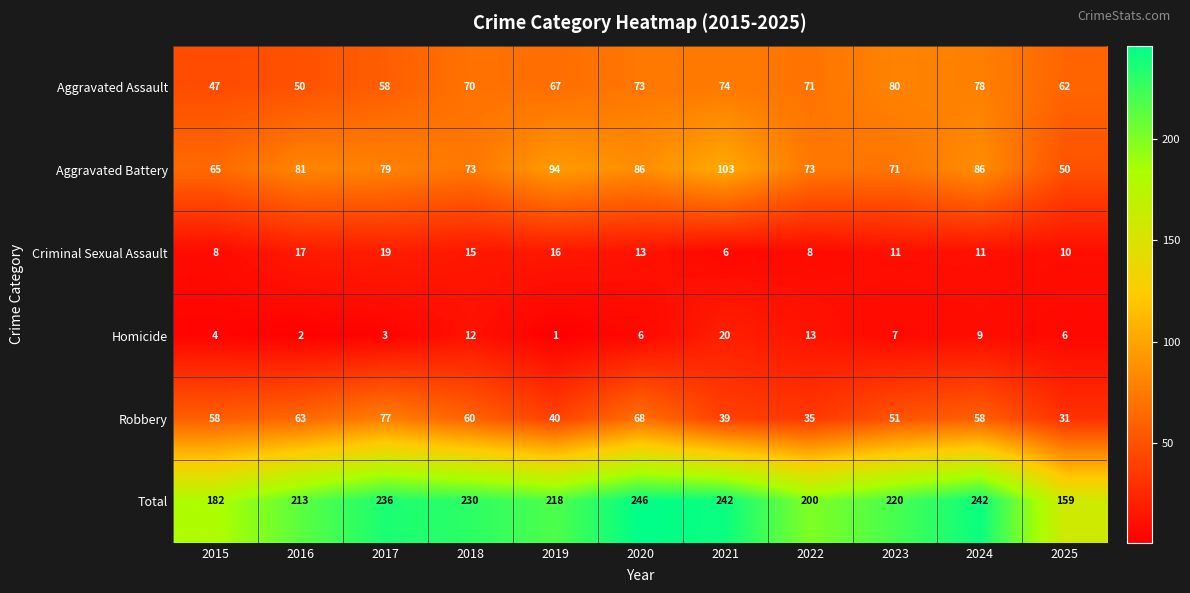

At how many categories does at least one series exceed 239?

3